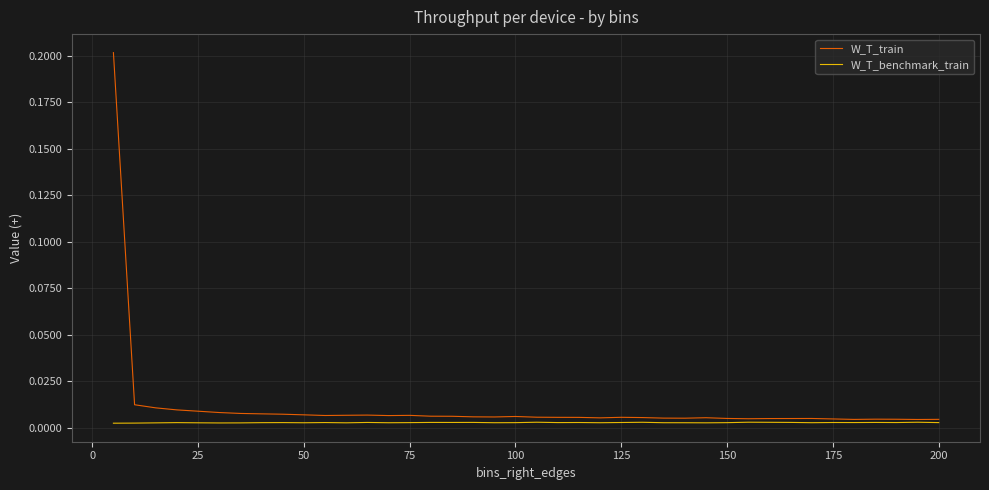

Which series has the largest range (max minus min)?

W_T_train